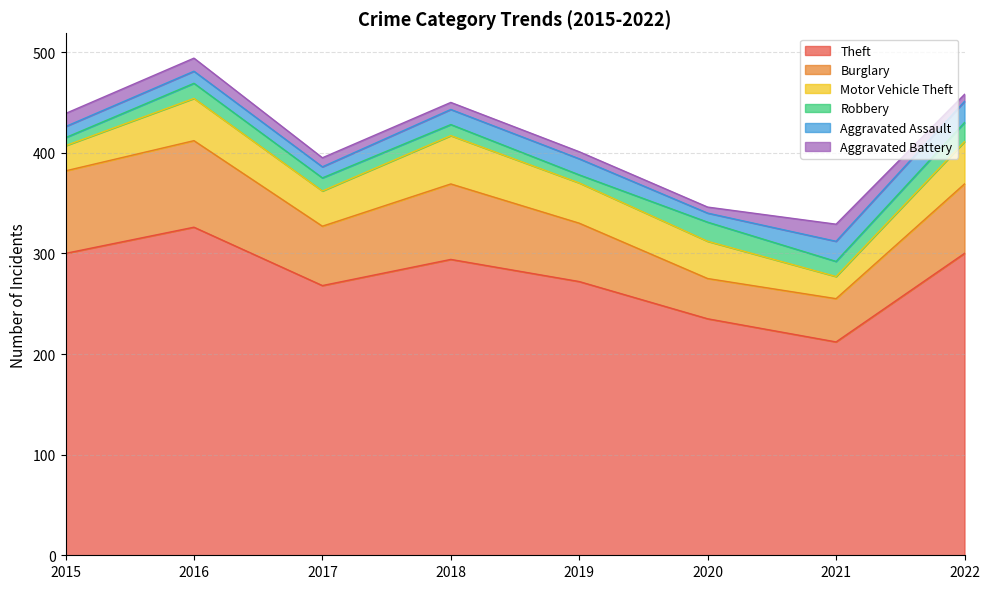

Which category has the highest value across all series?

2016